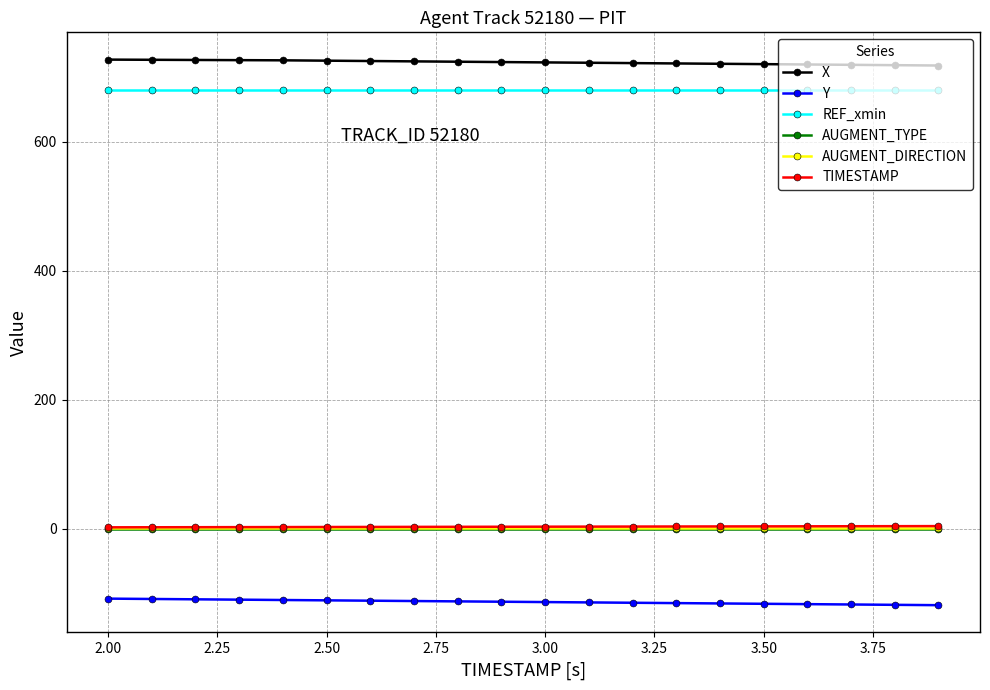

True or false: TIMESTAMP and REF_xmin cross at least once.

False